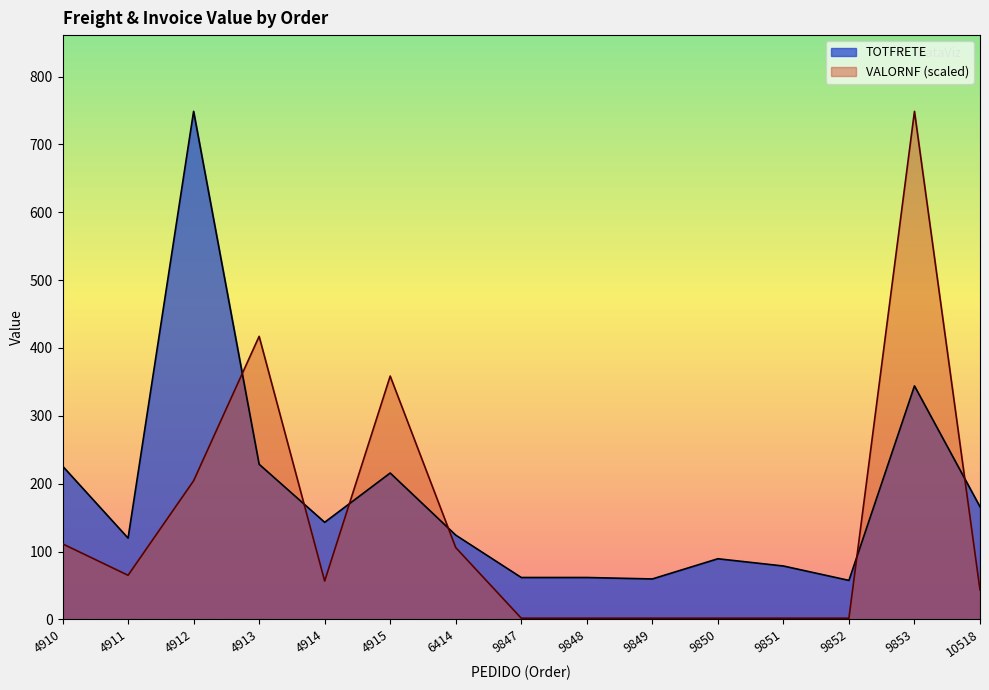

List the series in order of their overall mean, highest first.

TOTFRETE, VALORNF (scaled)